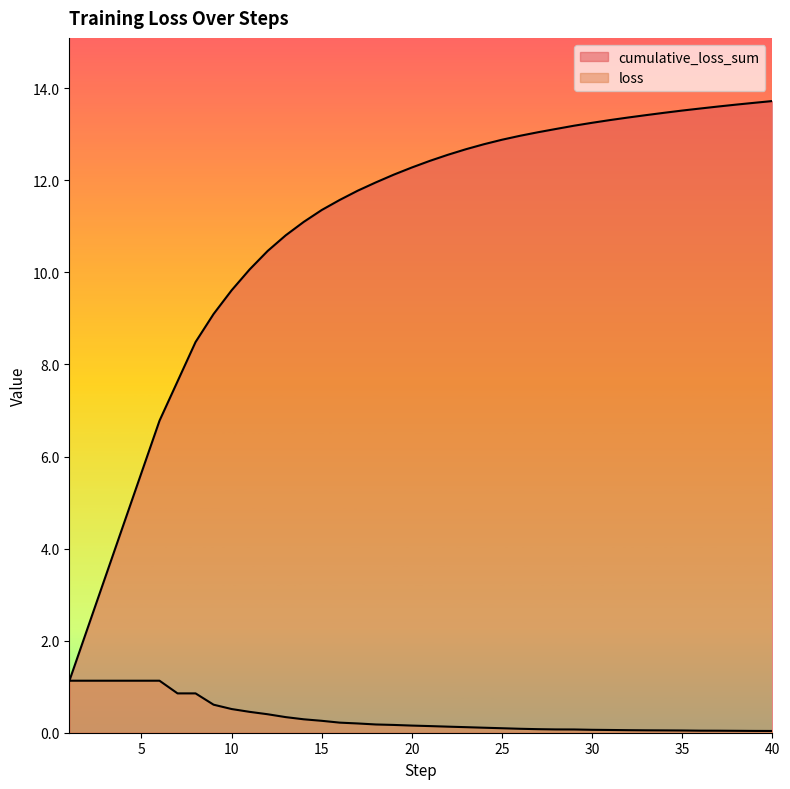

Is the value of cumulative_loss_sum at 14 greater than the value of loss at 18?

Yes